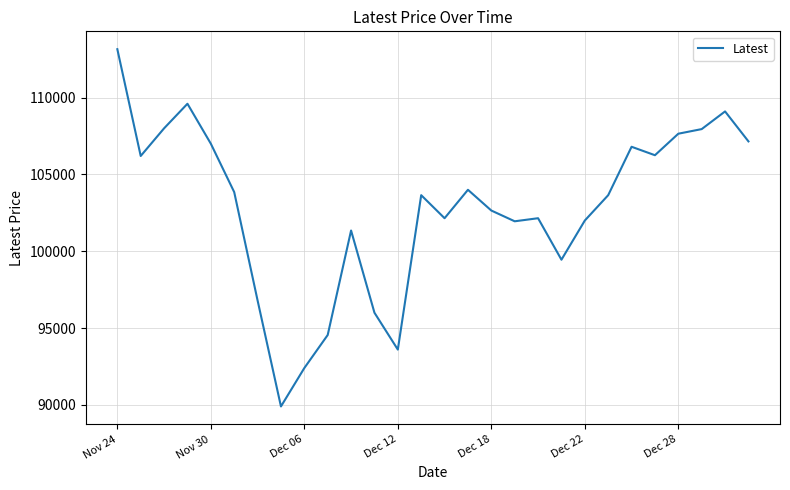

What is the greatest value displayed?

113150